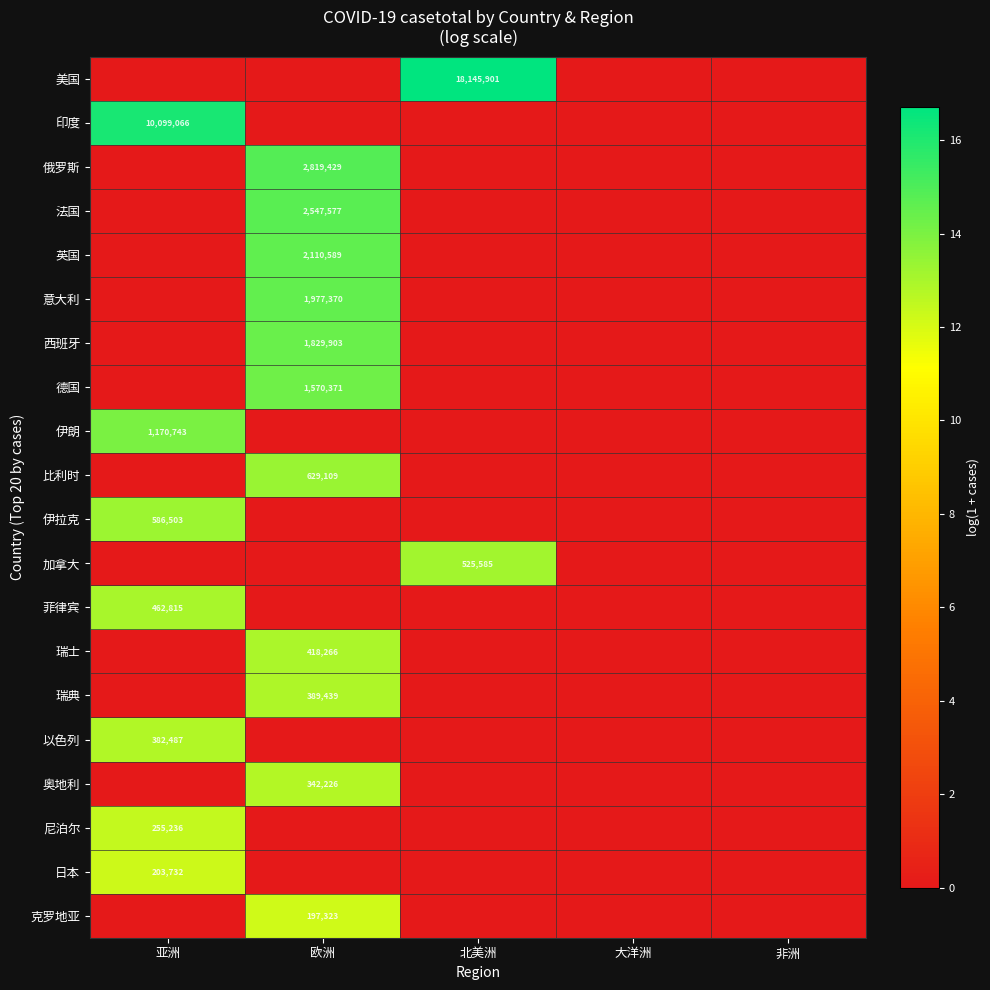

Between 欧洲 and 亚洲, which is larger?

欧洲